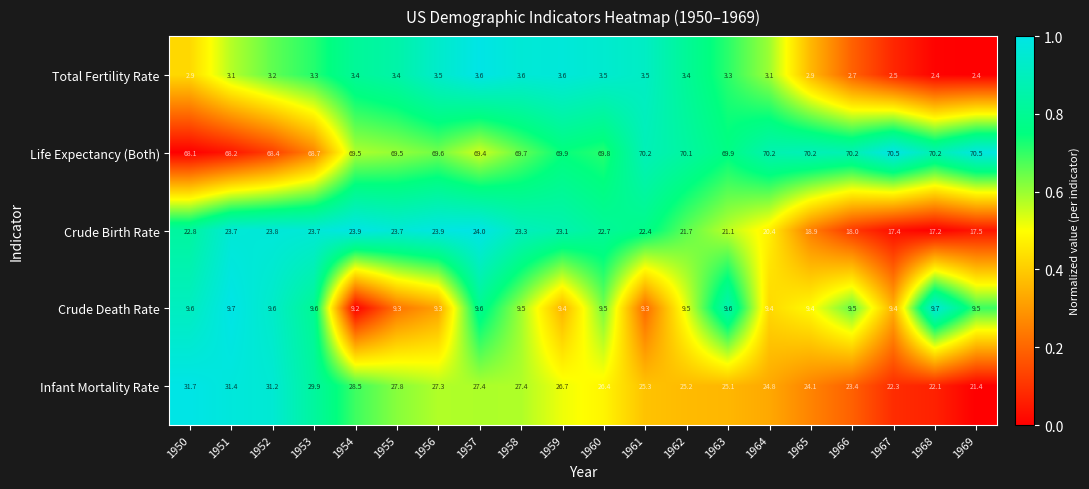

How many categories are shown in the chart?

20